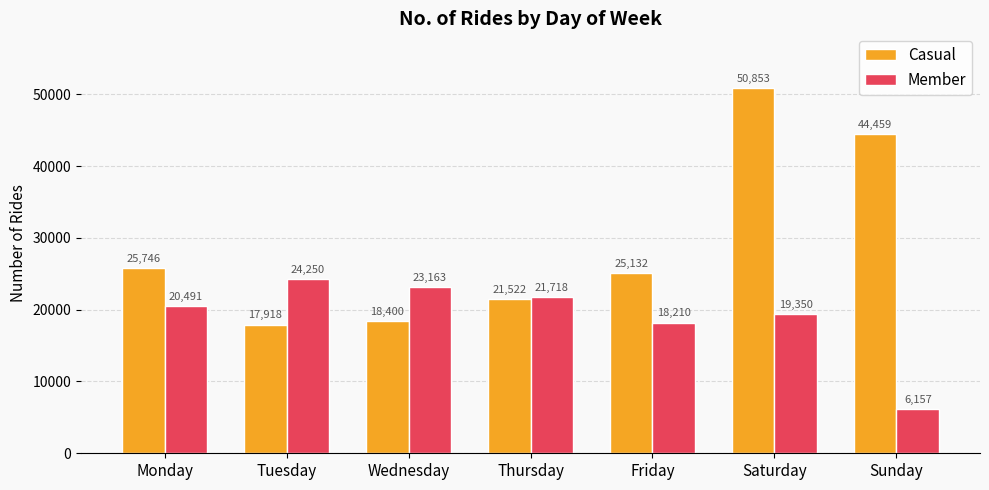

Reading left to right, list all the values displayed in this chart.

Casual: 25746	17918	18400	21522	25132	50853	44459
Member: 20491	24250	23163	21718	18210	19350	6157